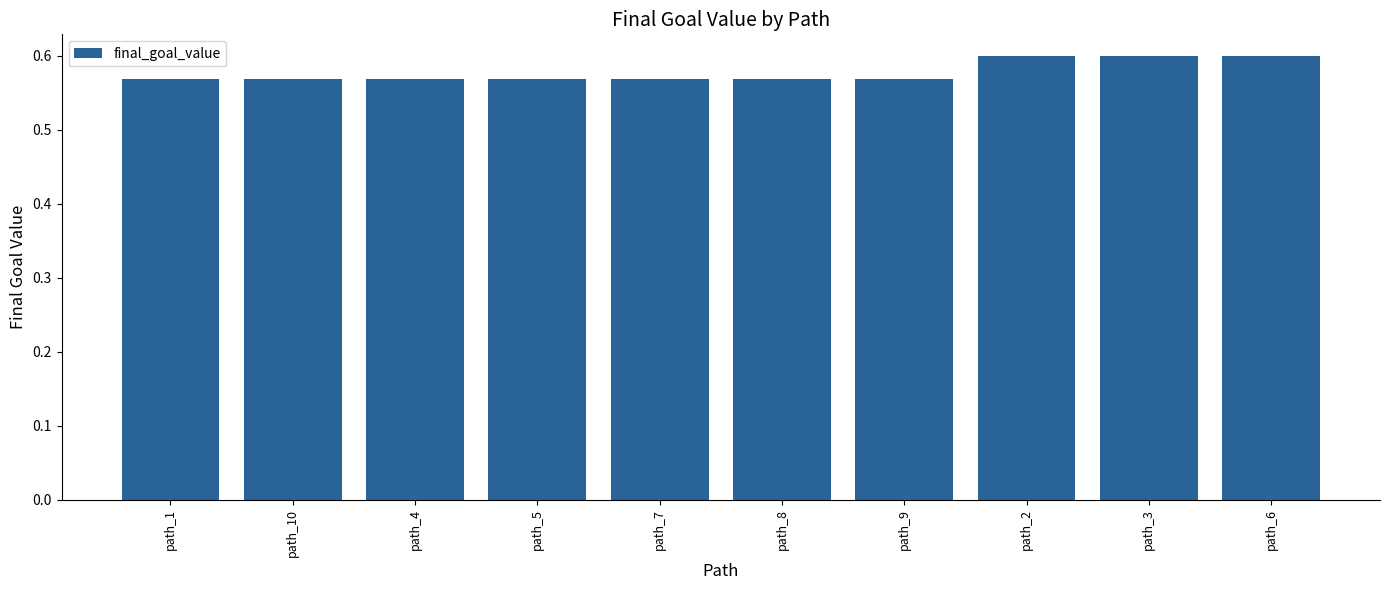

The value at path_1 is 0.8. True or false?

False